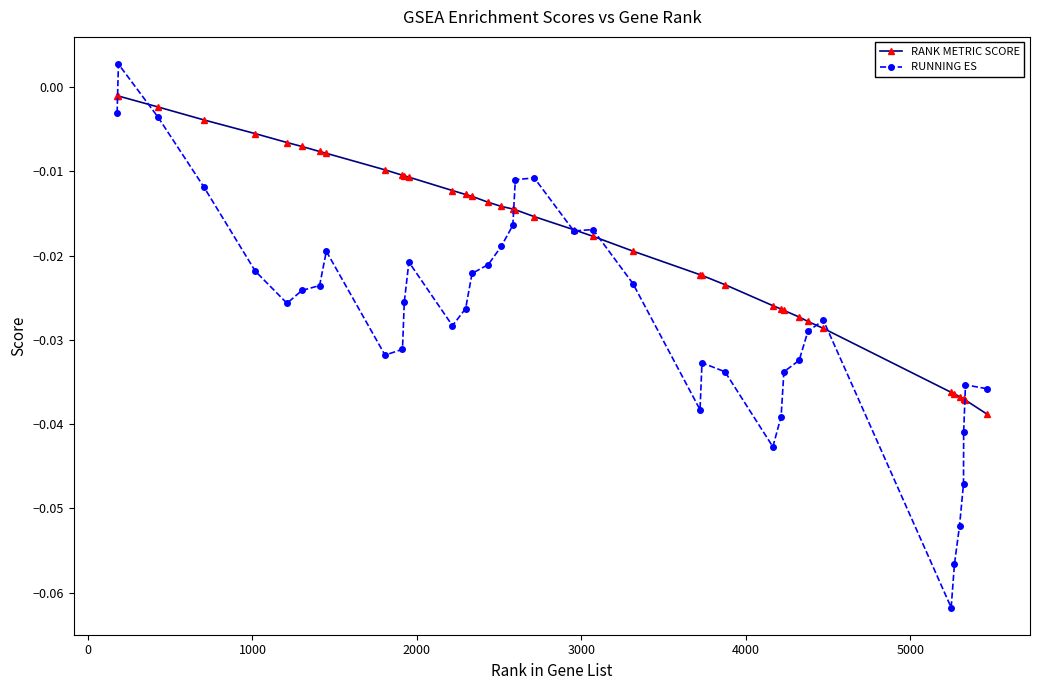

Is this an area chart (filled region under the line)?

No